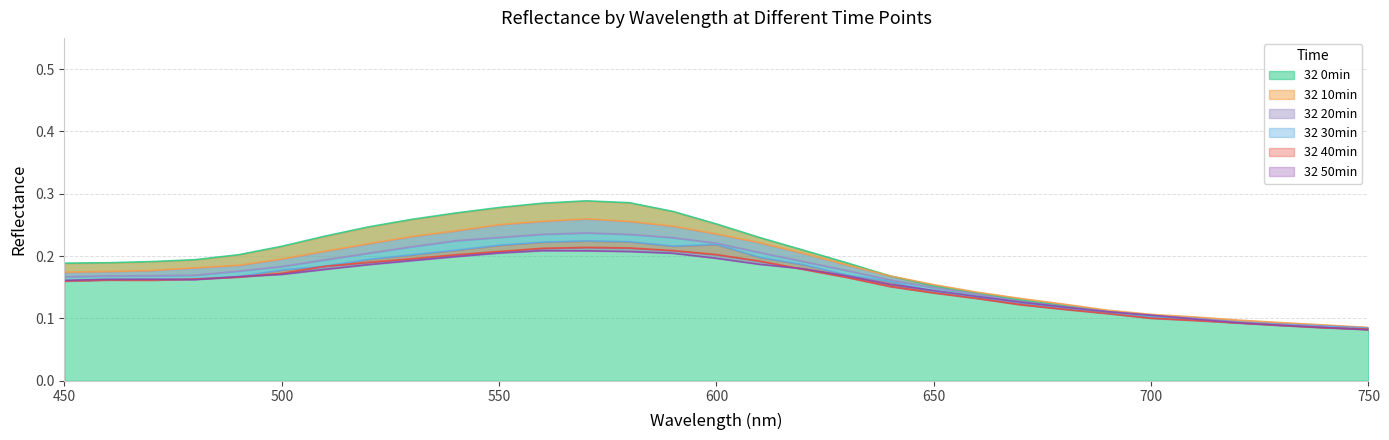

At which category is the sum across all series the highest?

570